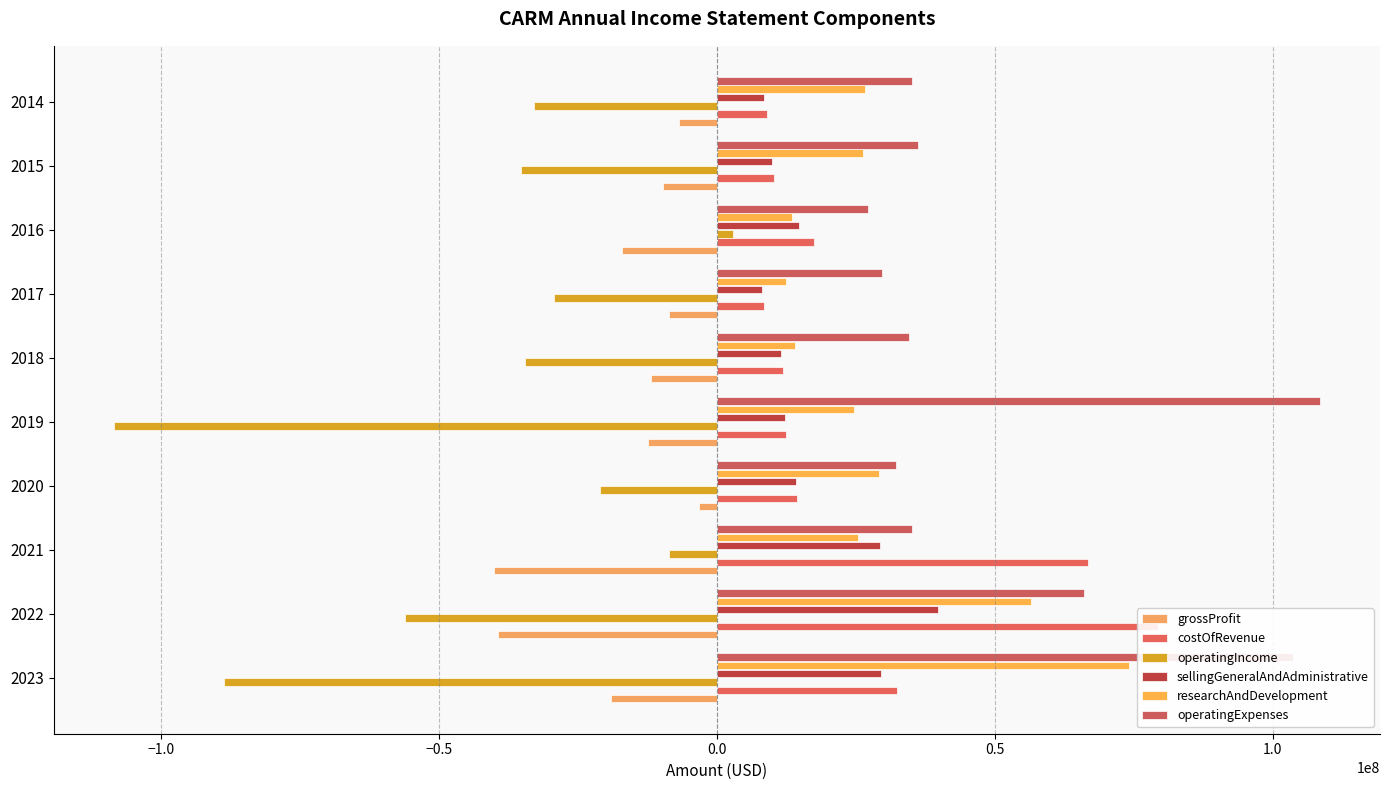

Rank the series by their maximum value, from highest to lowest.

operatingExpenses, costOfRevenue, researchAndDevelopment, sellingGeneralAndAdministrative, operatingIncome, grossProfit